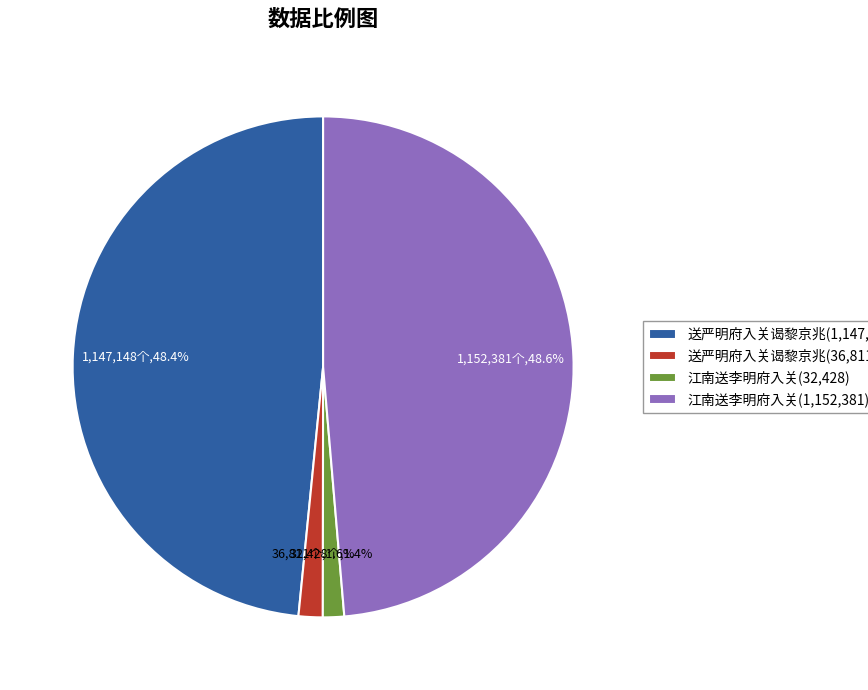

Combined, what portion of the pie is 江南送李明府入关(1,152,381) and 送严明府入关谒黎京兆(36,811)?

50.2%